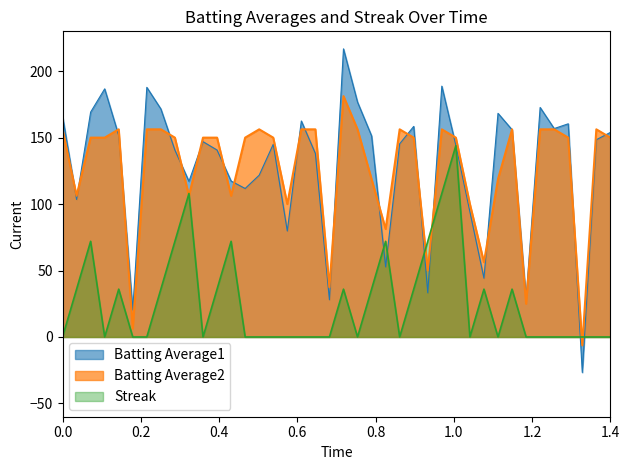

What are all the series names shown in the legend?

Batting Average1, Batting Average2, Streak